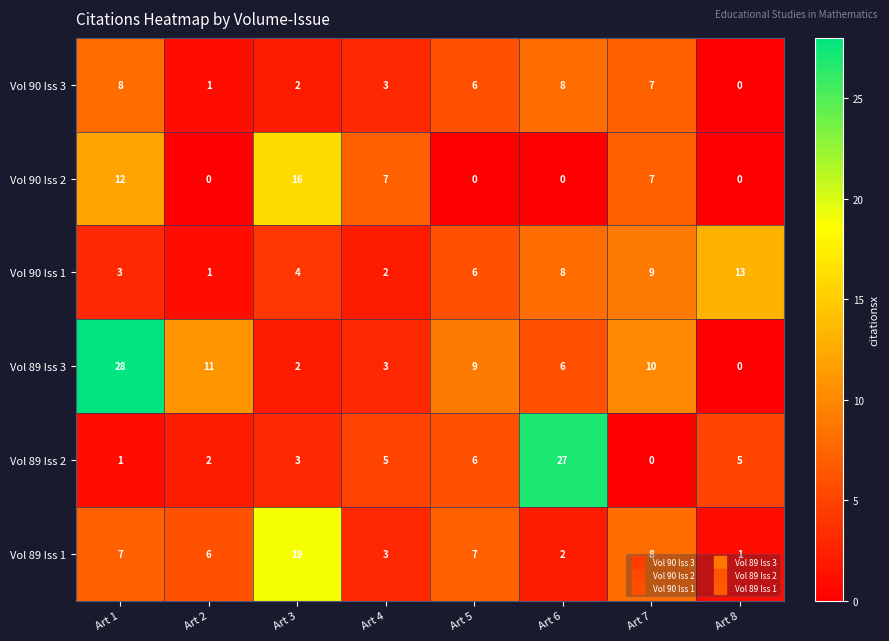

What is the spread (max minus min) of values at Art 5?

9